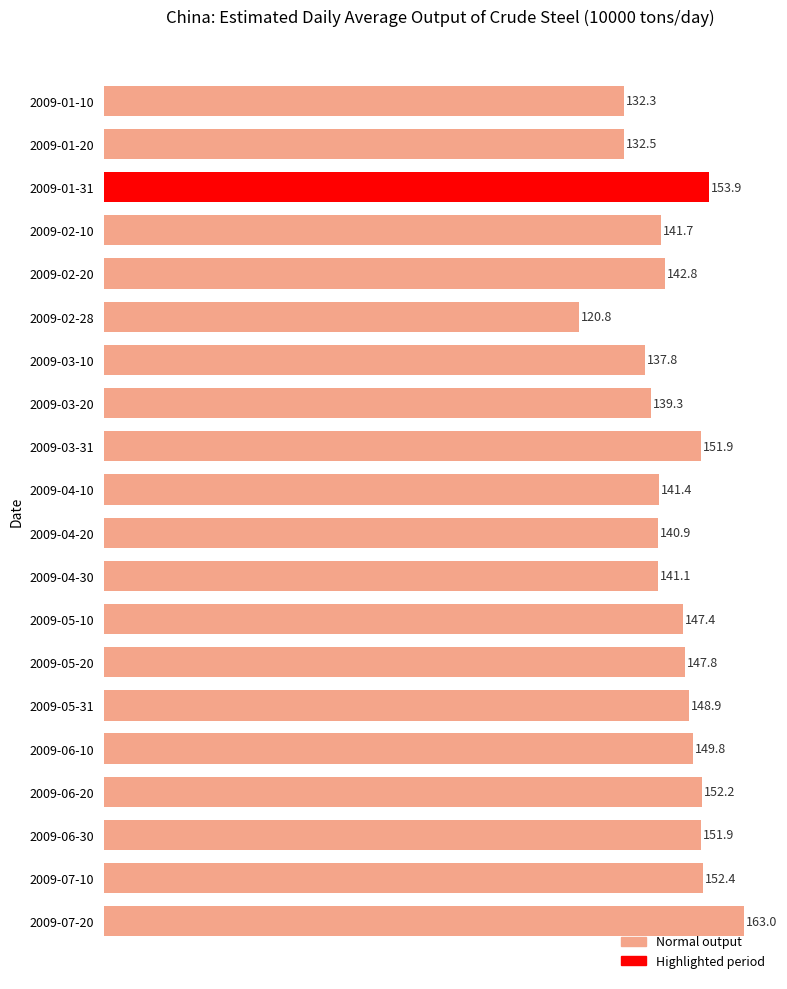

Which label corresponds to the largest value in the chart?

2009-07-20